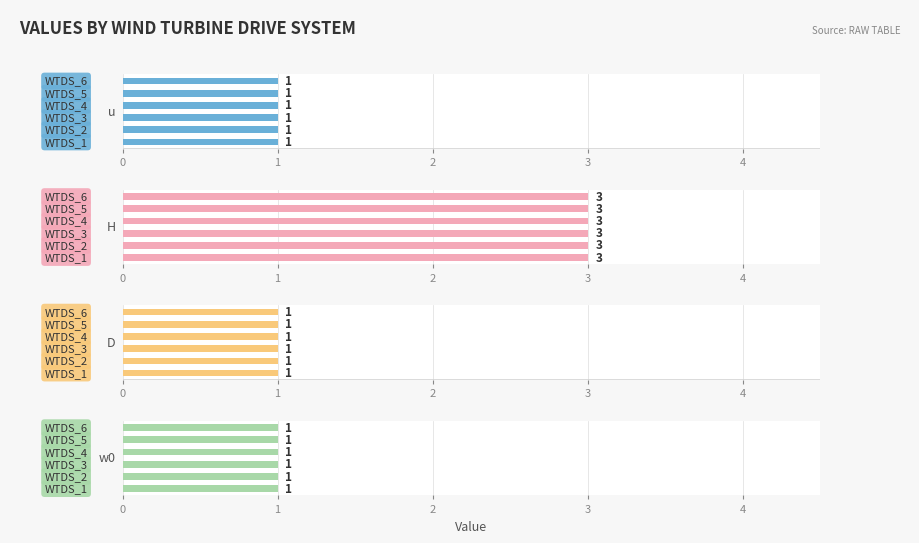

How many groups of bars are there?

6